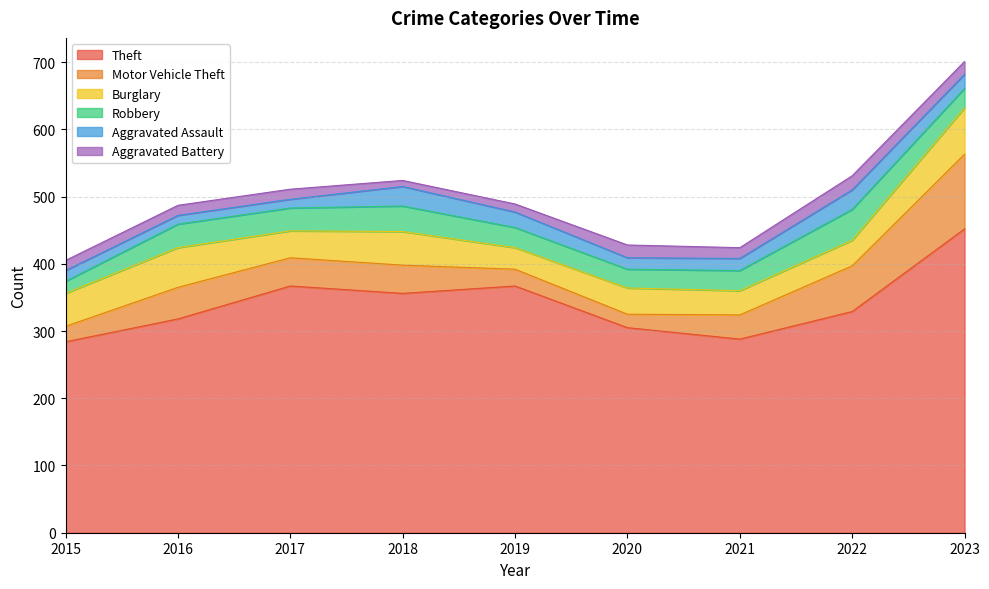

Reading left to right, transcribe all the data shown in this chart.

Theft: 284	318	367	356	367	305	288	329	452
Motor Vehicle Theft: 23	47	42	42	25	20	36	68	111
Burglary: 49	59	40	50	32	39	36	38	69
Robbery: 18	35	34	38	30	28	30	46	29
Aggravated Assault: 16	13	13	29	23	17	18	29	21
Aggravated Battery: 15	15	15	9	12	19	16	21	19